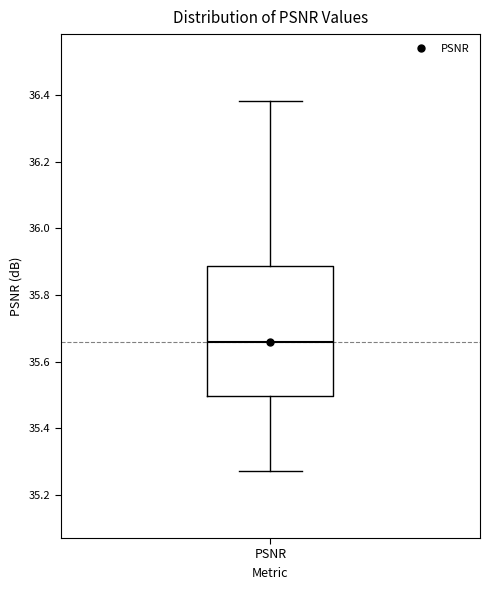

Read this box plot against the y-axis: the position of the median line, the range covered by the box, and the ends of both whiskers. The values are not printed on the chart, so give them approximately, as read against the axis.

median 35.66, box 35.50 to 35.88, whiskers 35.26 to 36.38